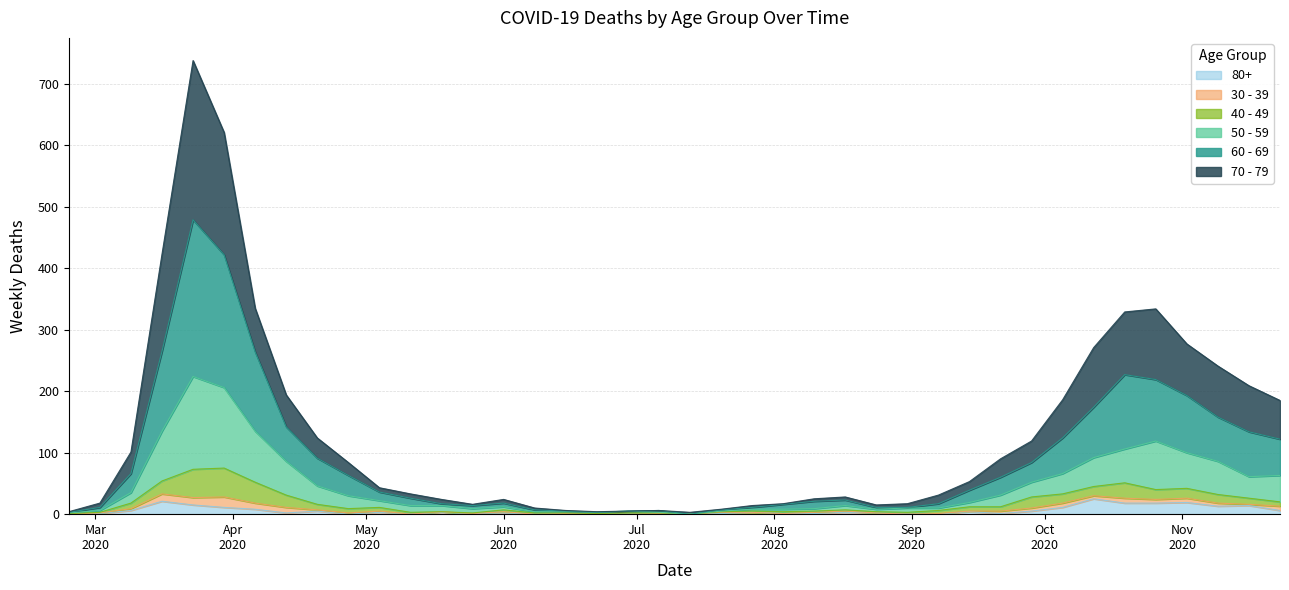

Rank the categories by 60 - 69 value from highest to lowest.

2020-03-23, 2020-03-30, 2020-03-16, 2020-04-06, 2020-10-19, 2020-10-26, 2020-11-02, 2020-10-12, 2020-11-09, 2020-04-13, 2020-11-16, 2020-10-05, 2020-11-23, 2020-04-20, 2020-09-28, 2020-03-09, 2020-04-27, 2020-09-21, 2020-09-14, 2020-05-04, 2020-05-11, 2020-08-17, 2020-08-10, 2020-06-01, 2020-05-18, 2020-09-07, 2020-08-03, 2020-05-25, 2020-03-02, 2020-07-27, 2020-08-24, 2020-08-31, 2020-06-08, 2020-07-20, 2020-07-06, 2020-06-15, 2020-06-29, 2020-02-24, 2020-06-22, 2020-07-13